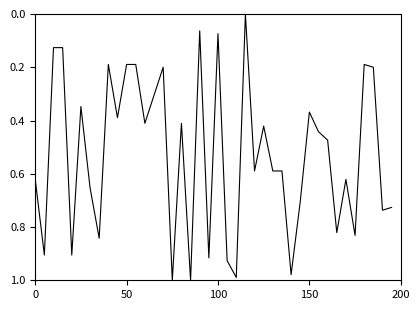

Reading left to right, what are all the values shown in this chart?

0.6	0.9	0.1	0.1	0.9	0.3	0.7	0.8	0.2	0.4	0.2	0.2	0.4	0.3	0.2	1.0	0.4	1.0	0.1	0.9	0.1	0.9	1.0	0.0	0.6	0.4	0.6	0.6	1.0	0.7	0.4	0.4	0.5	0.8	0.6	0.8	0.2	0.2	0.7	0.7